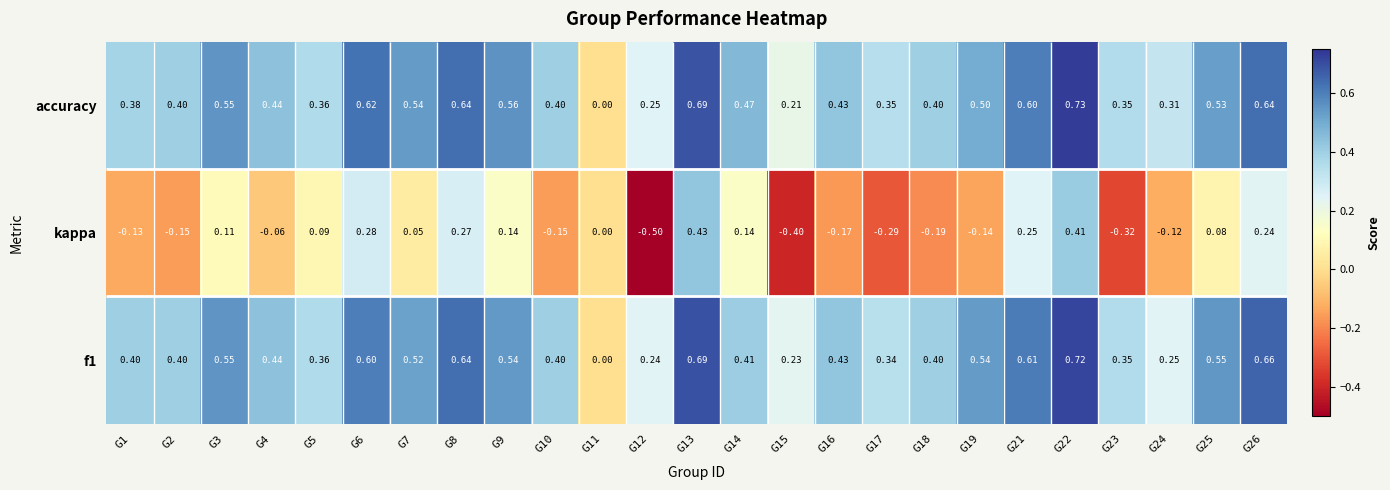

What is the difference between the maximum and minimum values in the kappa series?

0.9